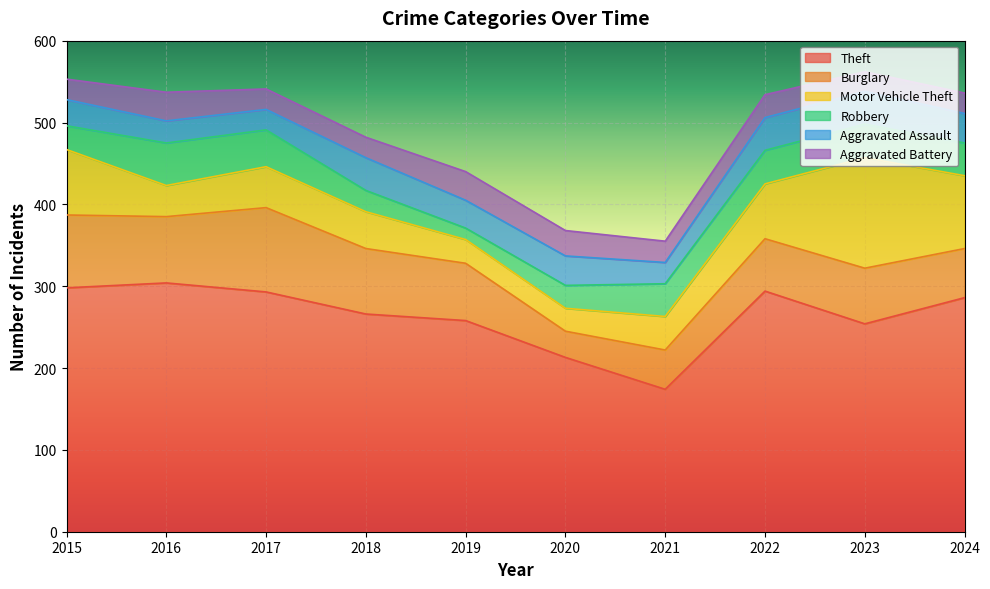

At which category is the sum across all series the highest?

2023